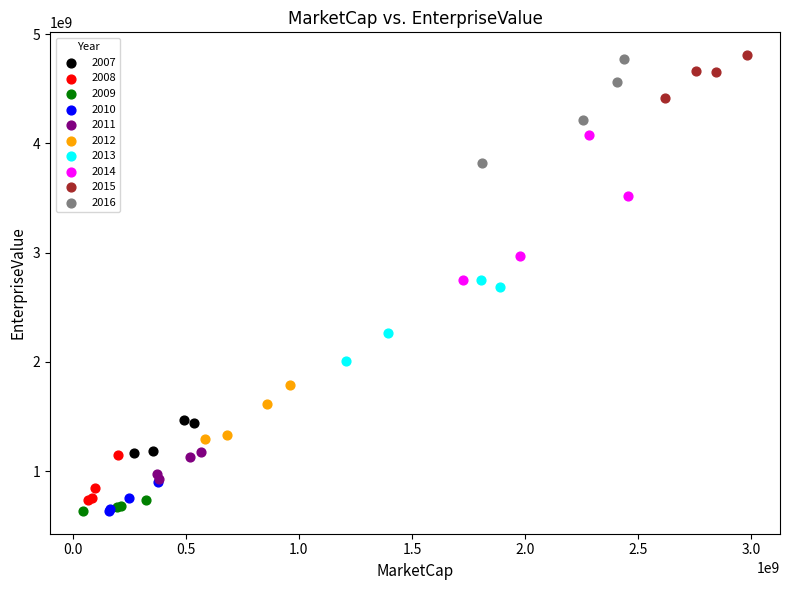

Which series has the largest Y range (max minus min)?

2014